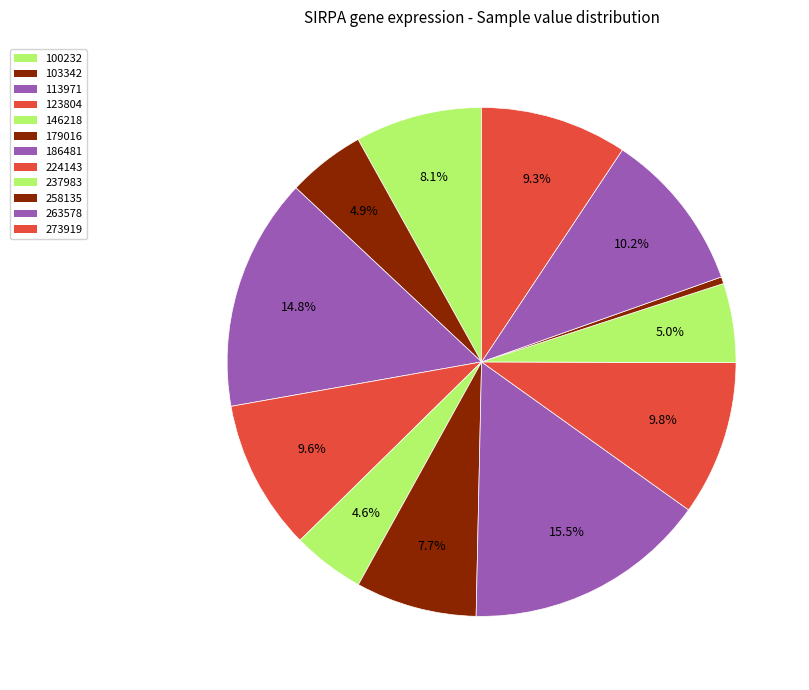

Does 263578 account for over 50% of the chart?

No